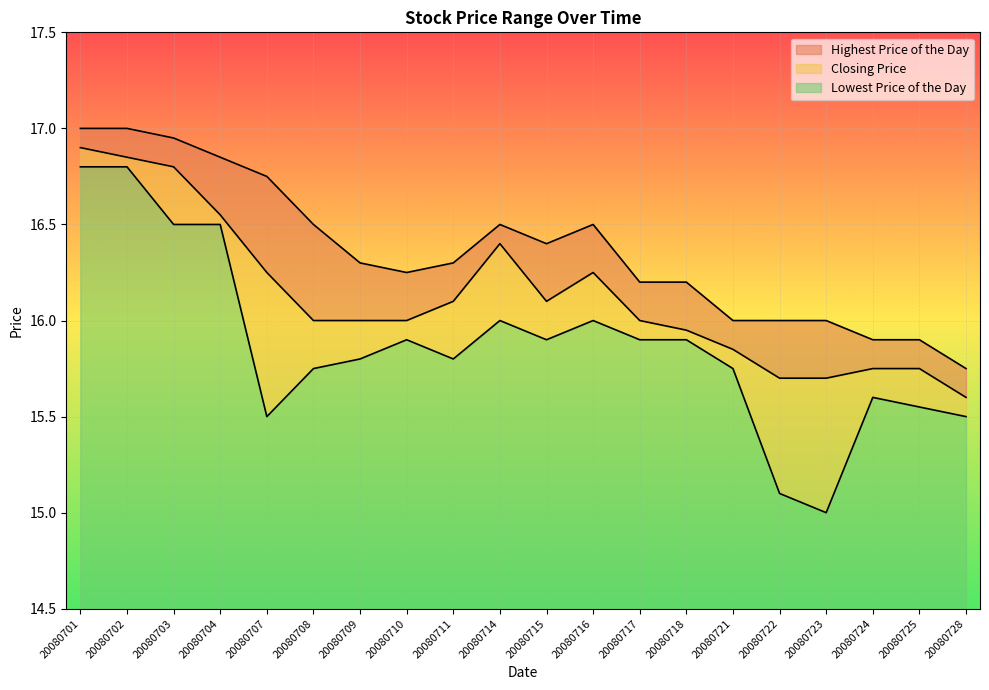

List the labels in order of Highest Price of the Day value, smallest first.

20080728, 20080724, 20080725, 20080721, 20080722, 20080723, 20080717, 20080718, 20080710, 20080709, 20080711, 20080715, 20080708, 20080714, 20080716, 20080707, 20080704, 20080703, 20080701, 20080702